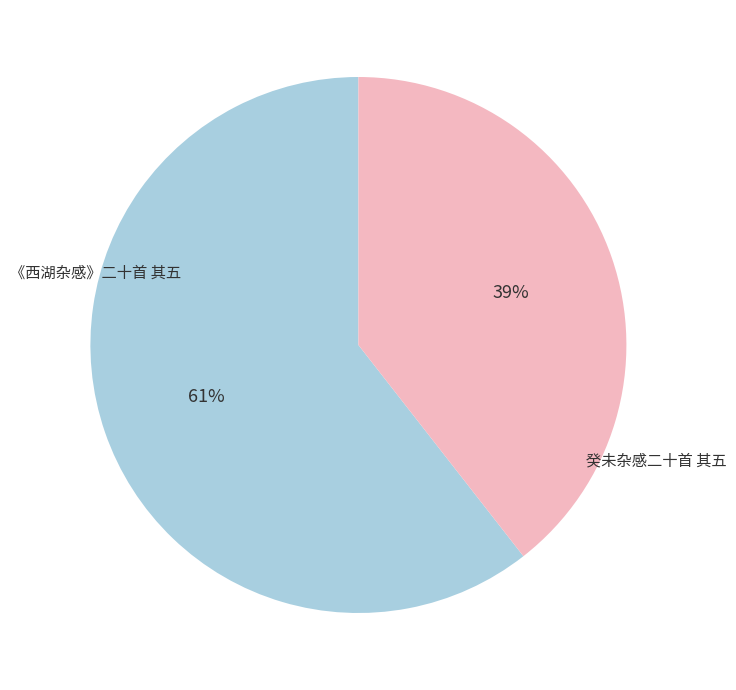

Is there any slice that represents more than half of the pie?

Yes